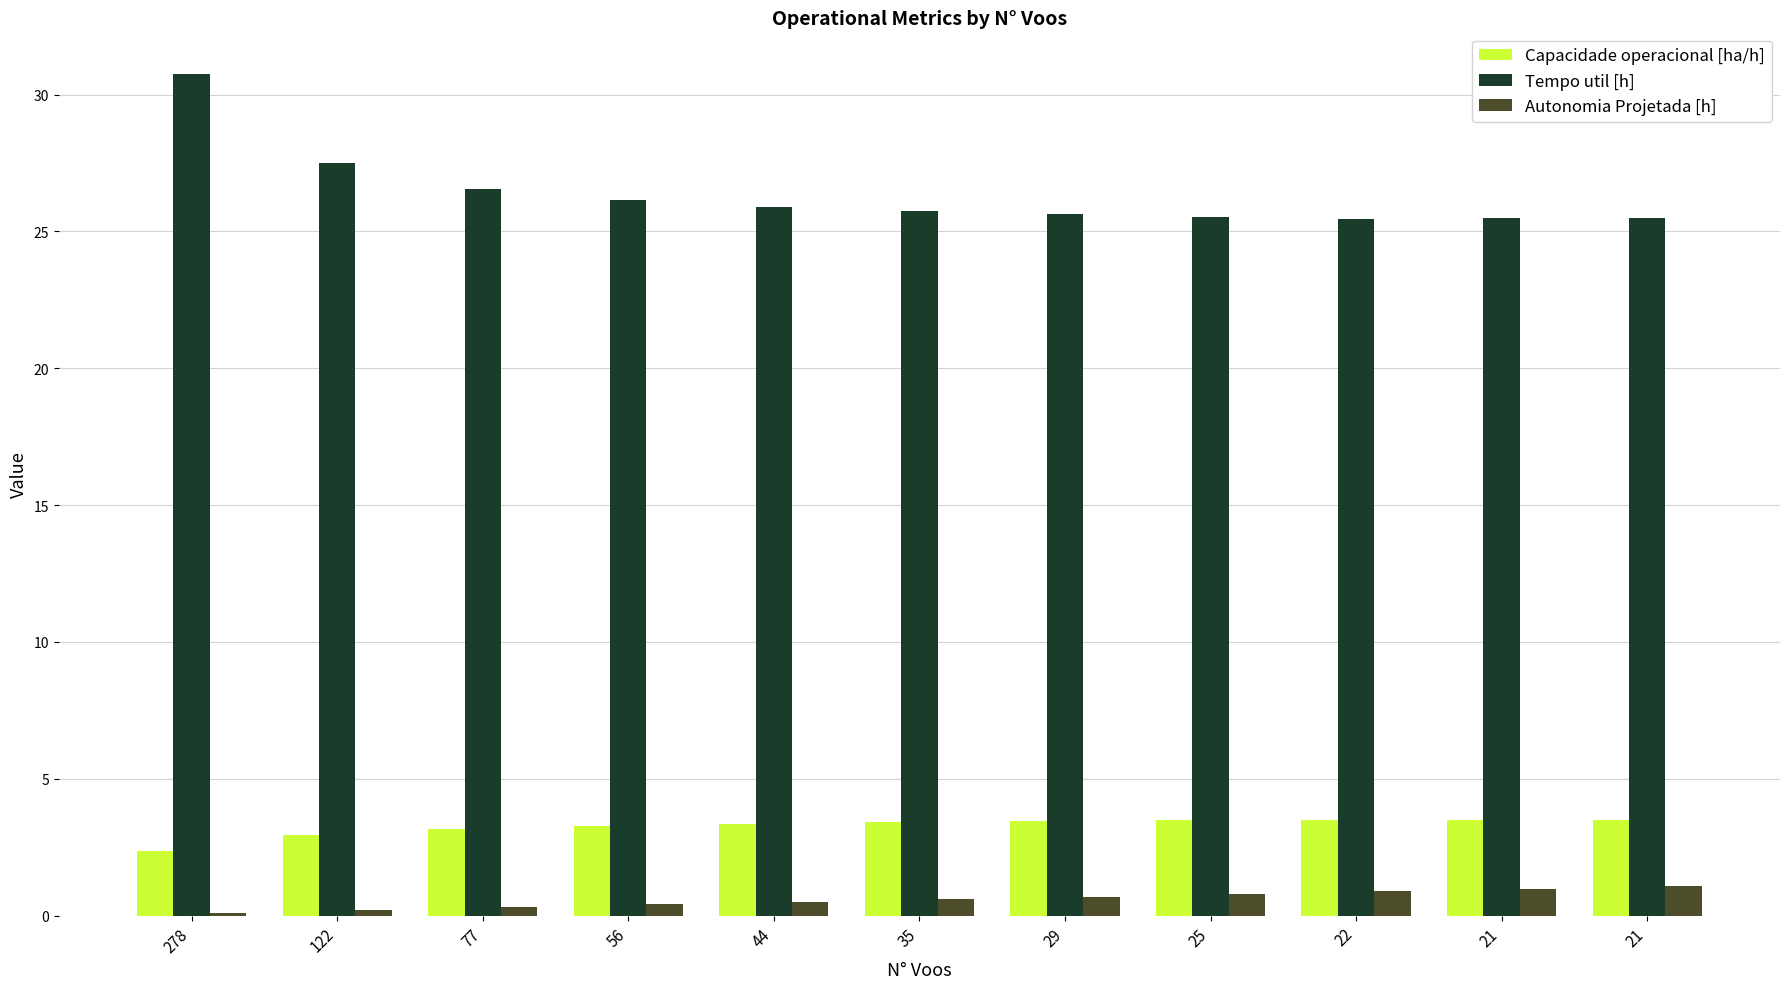

Read the Capacidade operacional [ha/h] value at 29.

3.5